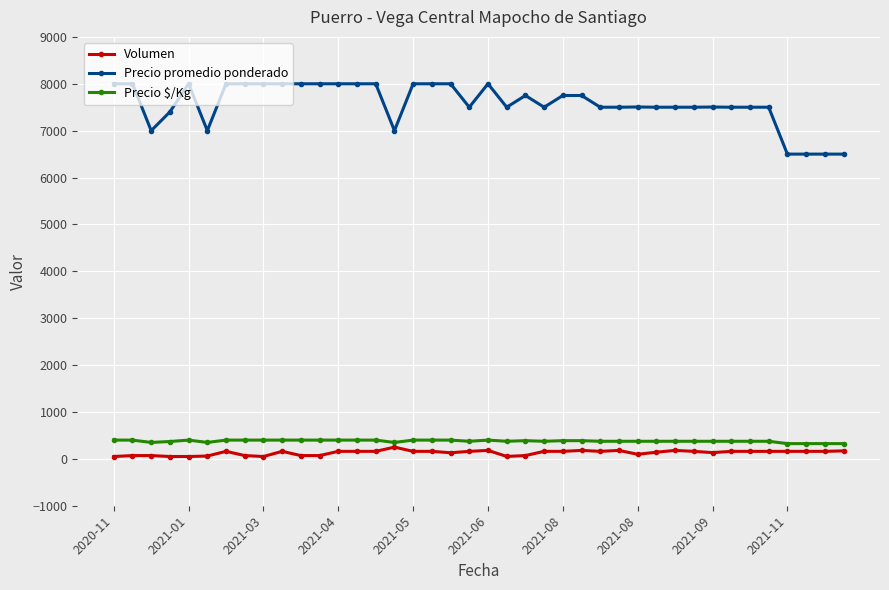

Which series has the largest total across all categories?

Precio promedio ponderado